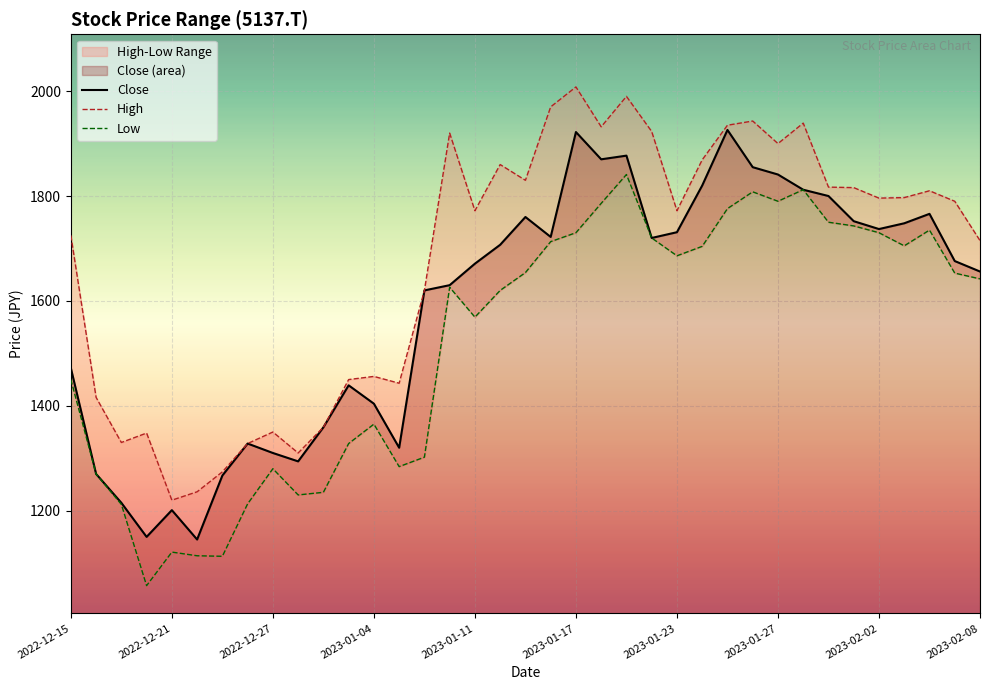

What is the maximum value for Close?

1926